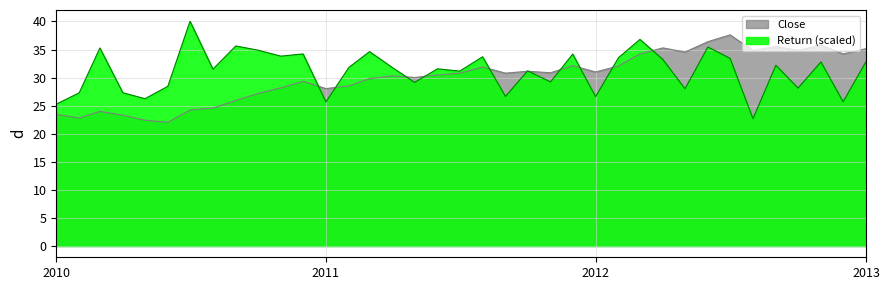

How many values in the Return series are below 31?

14